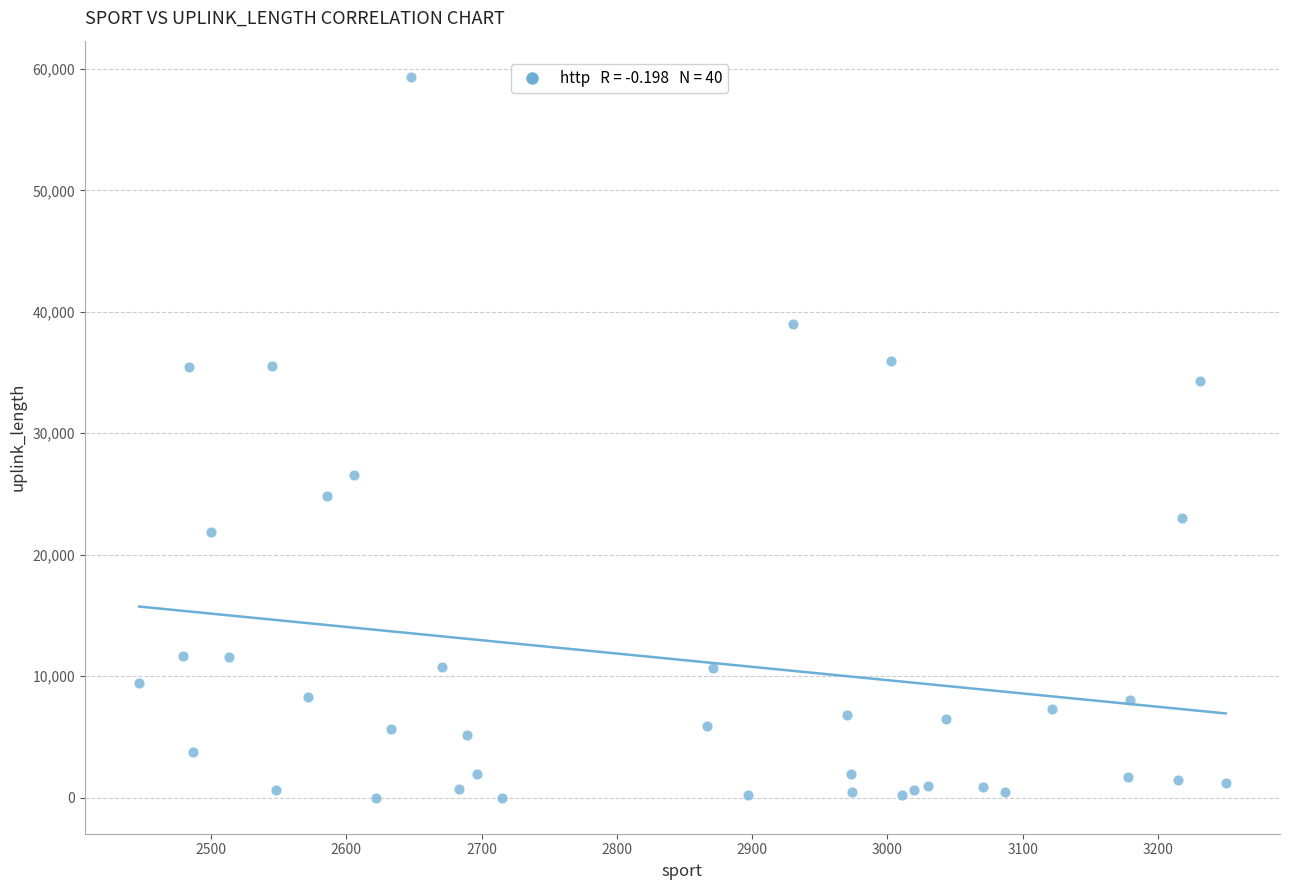

What Y value in the scatter plot is closest to 29678?

26528